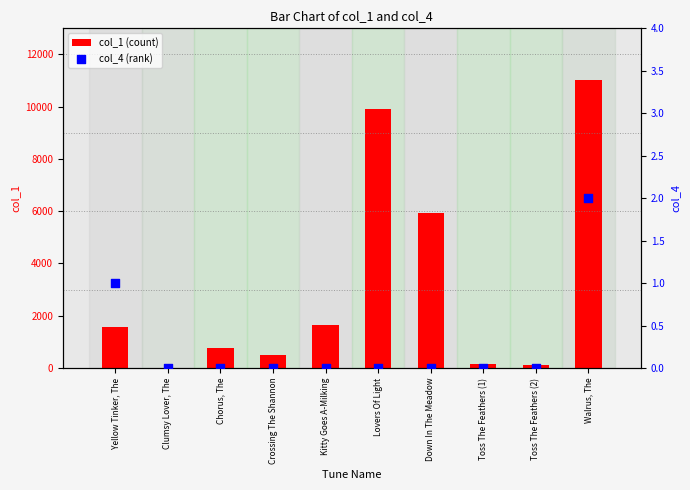

Which series has the largest Y range (max minus min)?

col_1 (count)